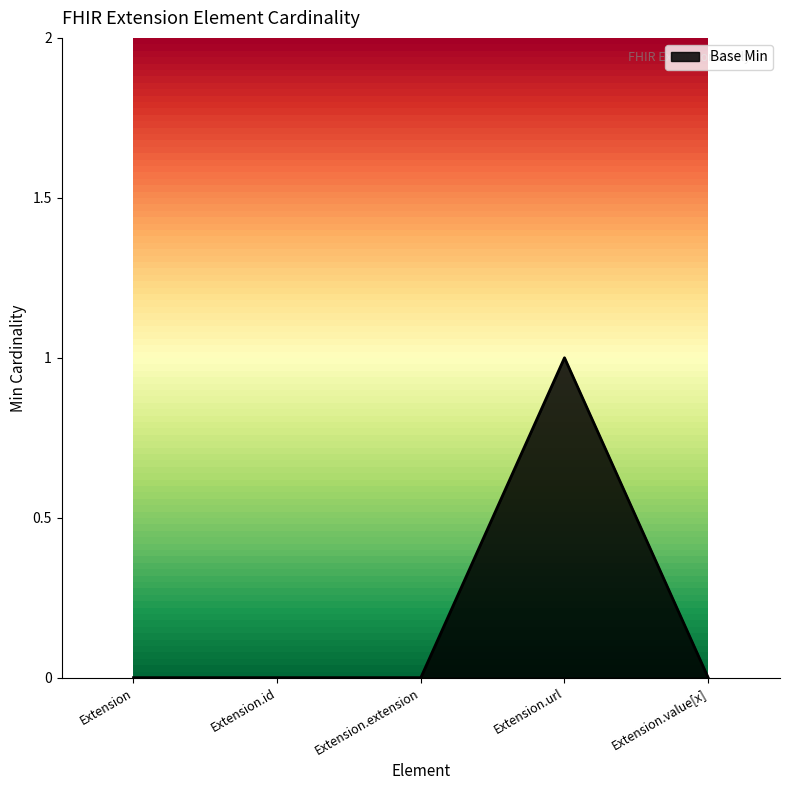

What position from the left is Extension.url?

4